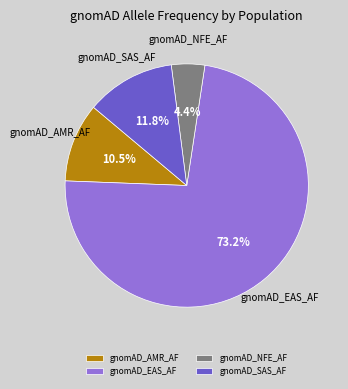

Approximately how many times larger is the value at gnomAD_AMR_AF compared to gnomAD_NFE_AF?

2.4